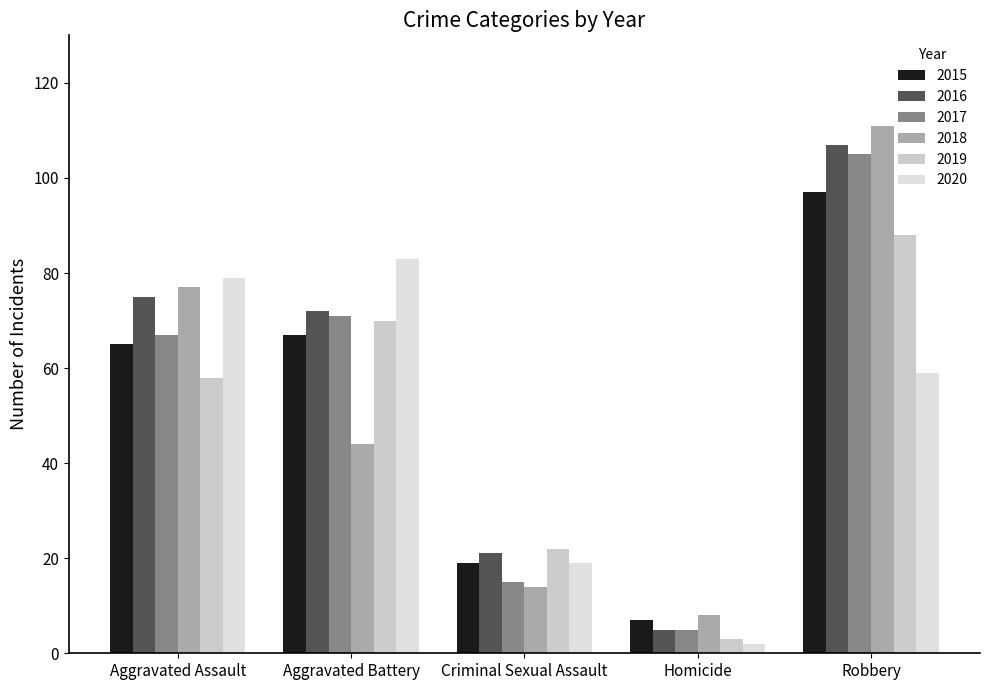

What is the difference between the 2020 values at Robbery and Homicide?

57